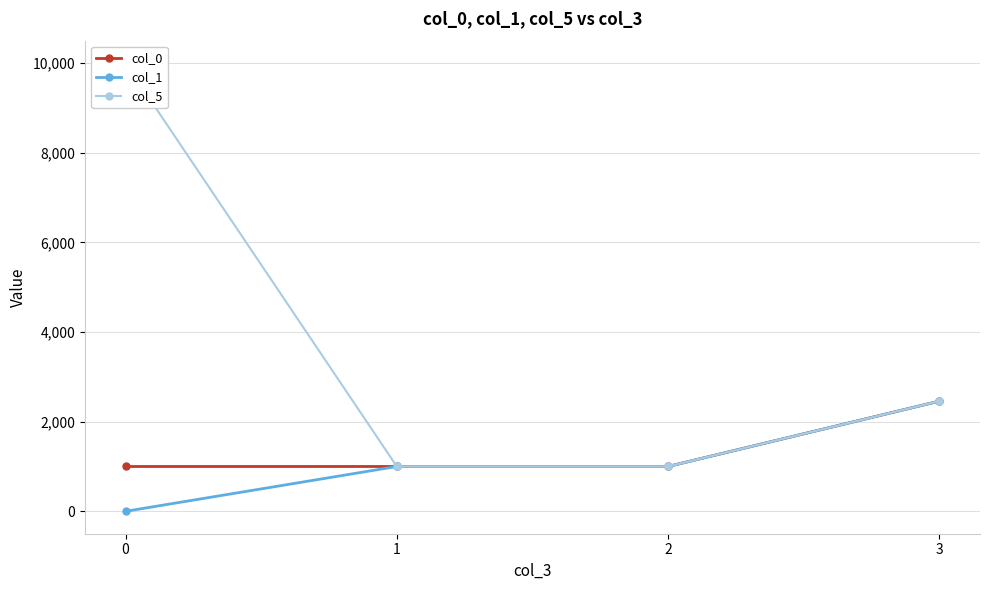

True or false: col_5 has more than 1 interior local peaks.

False